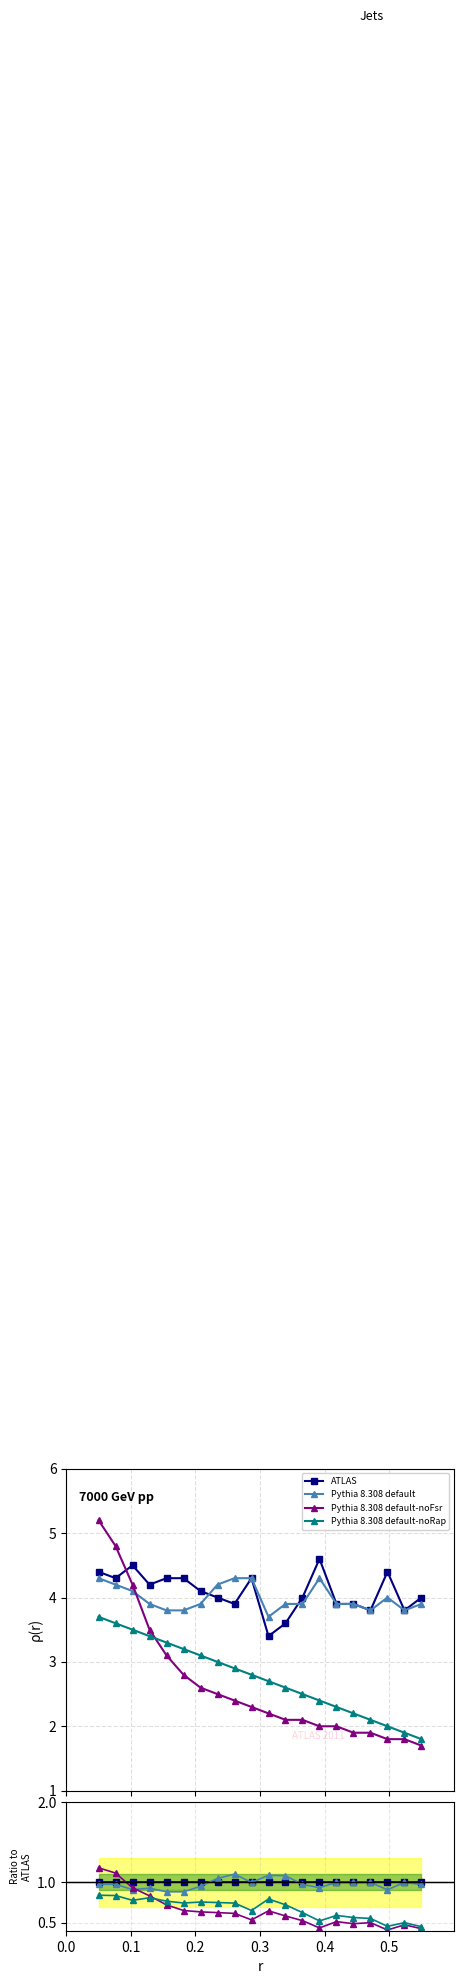

Which series has the largest total across all categories?

ATLAS